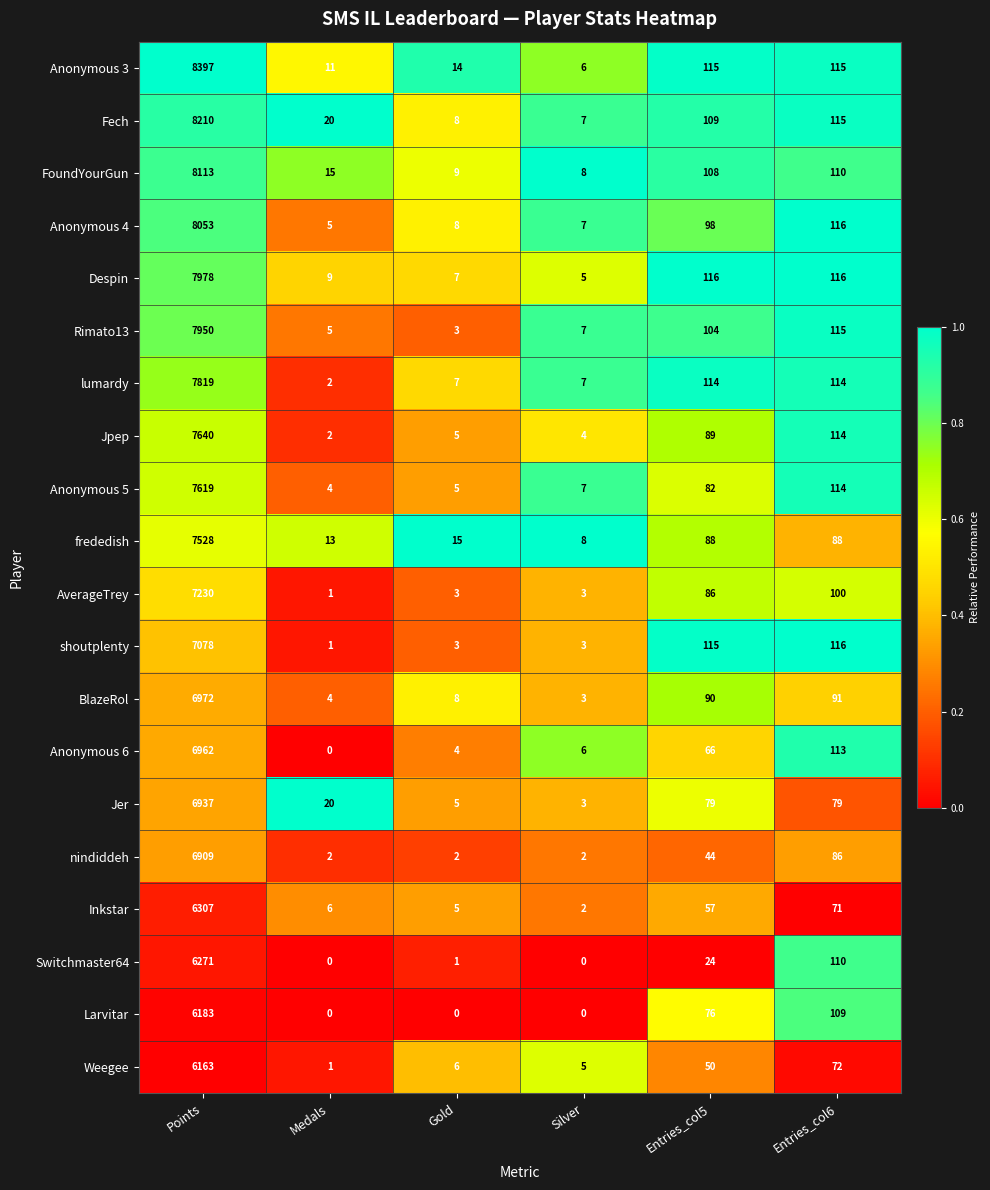

The Despin series shows 5 at Silver. True or false?

True